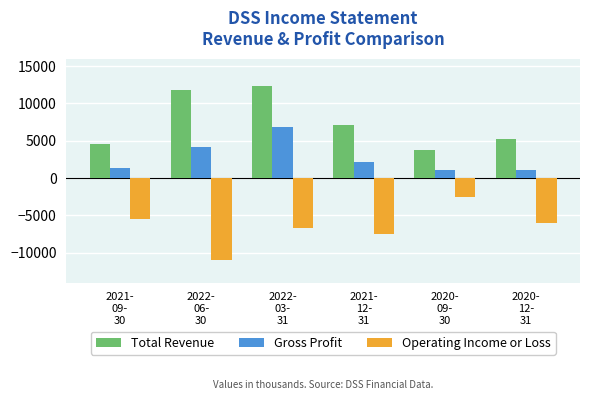

What is the total value across all series at 2020-
09-
30?

2200